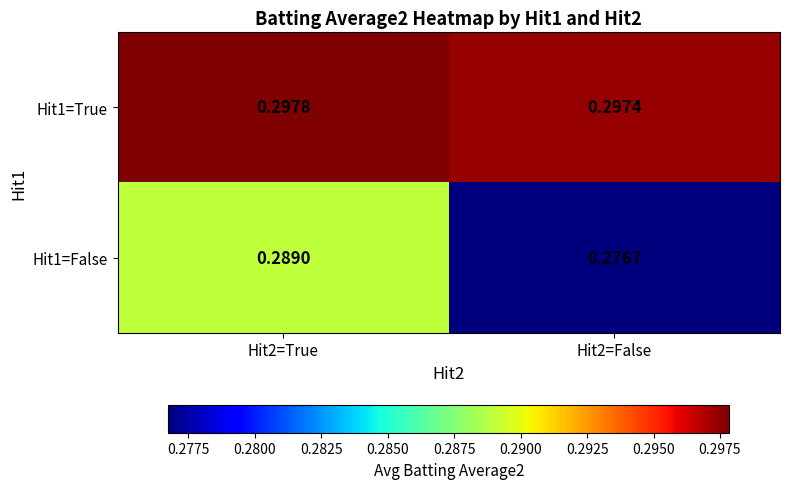

Reading right to left, what are all the values shown in this chart?

Hit1=True: Hit2=False=0.3	Hit2=True=0.3
Hit1=False: Hit2=False=0.3	Hit2=True=0.3